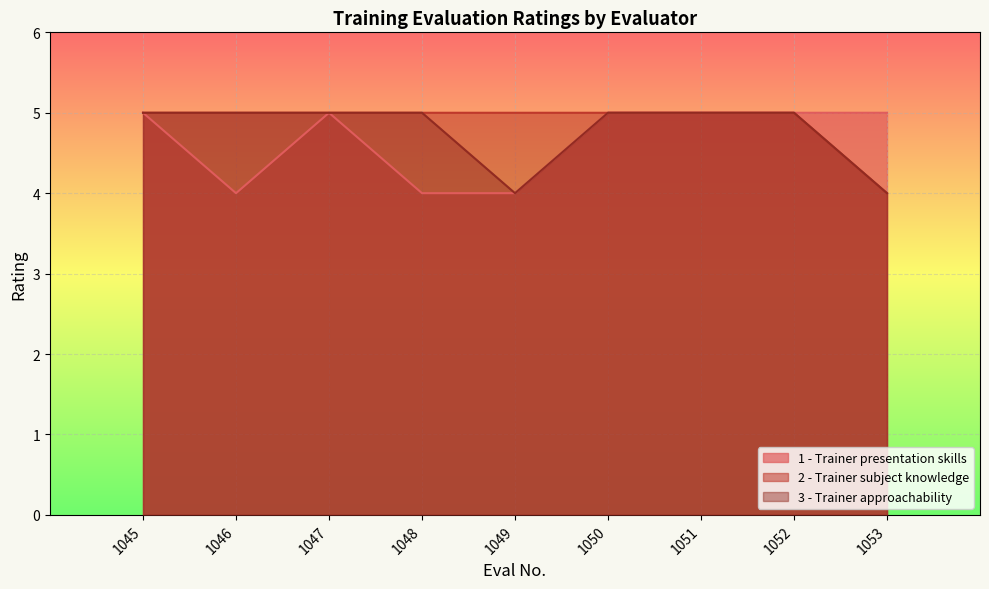

At 1049, list the series in order from largest to smallest.

2 - Trainer subject knowledge, 1 - Trainer presentation skills, 3 - Trainer approachability